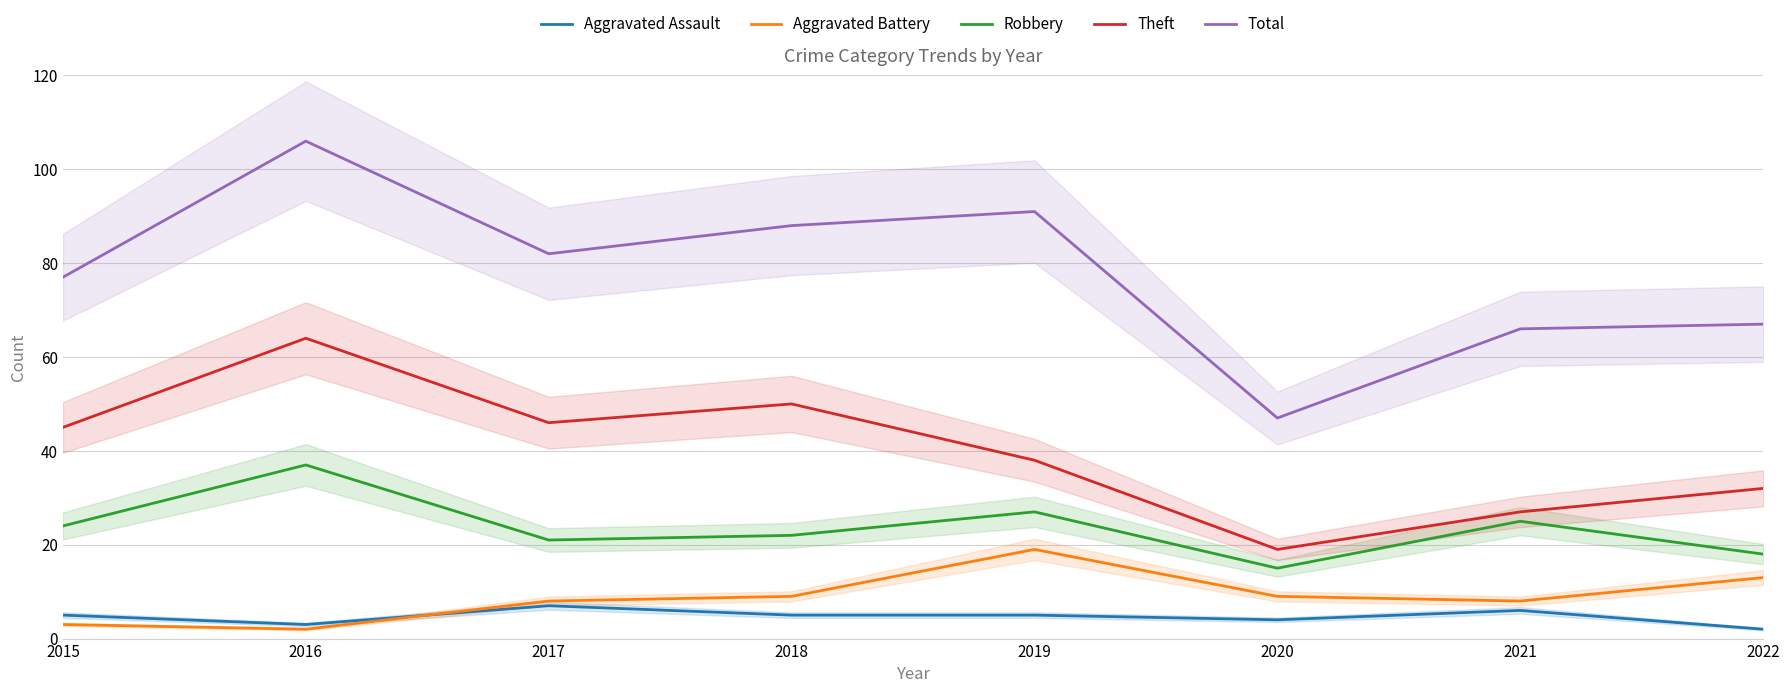

Does the chart have visible grid lines?

Yes